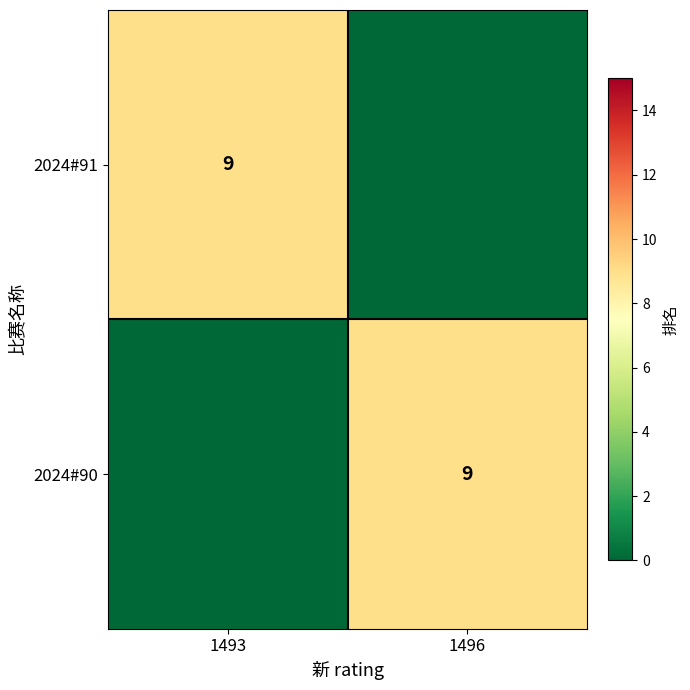

Is it true that 2024#90 equals 9 at 1496?

True